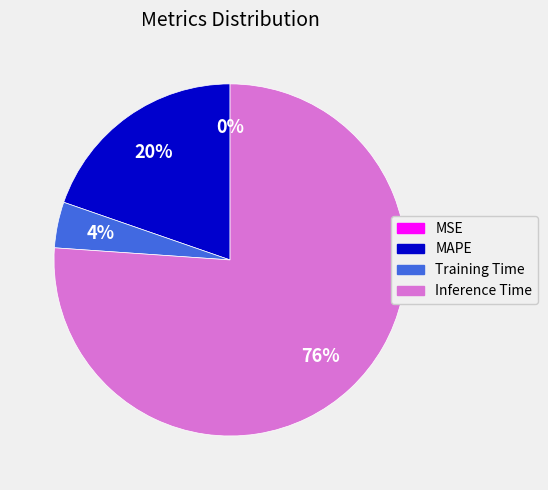

To the nearest percent, what is the difference between the largest and smallest slice percentages?

76%